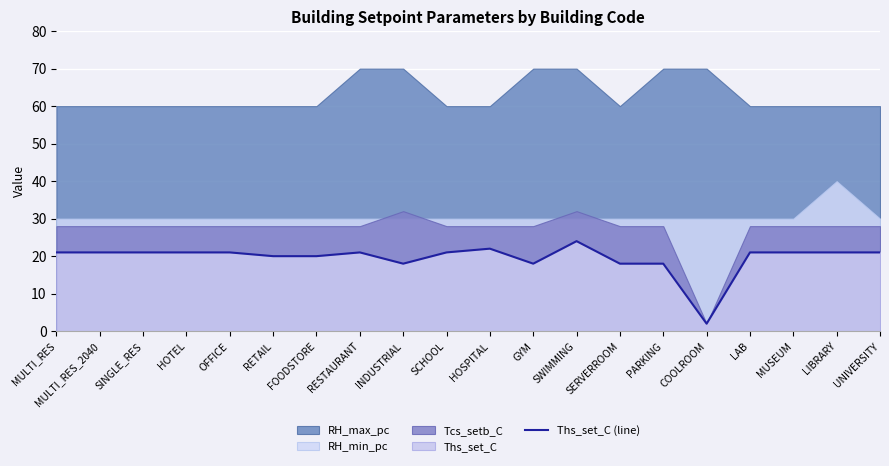

What is the label of the 19th point from the right?

MULTI_RES_2040